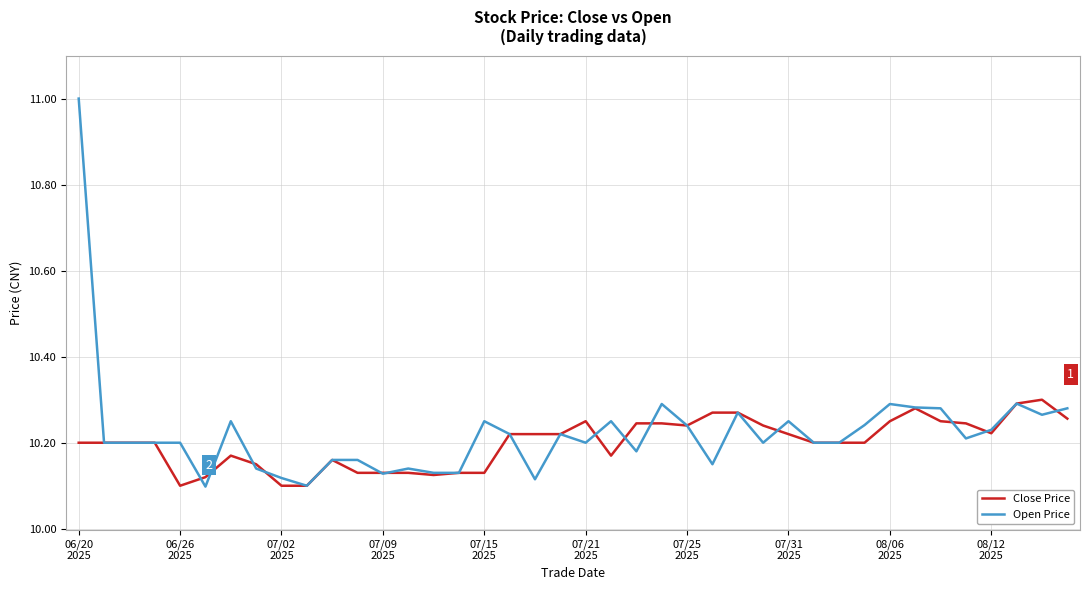

True or false: Open Price and Close Price cross at least once.

True